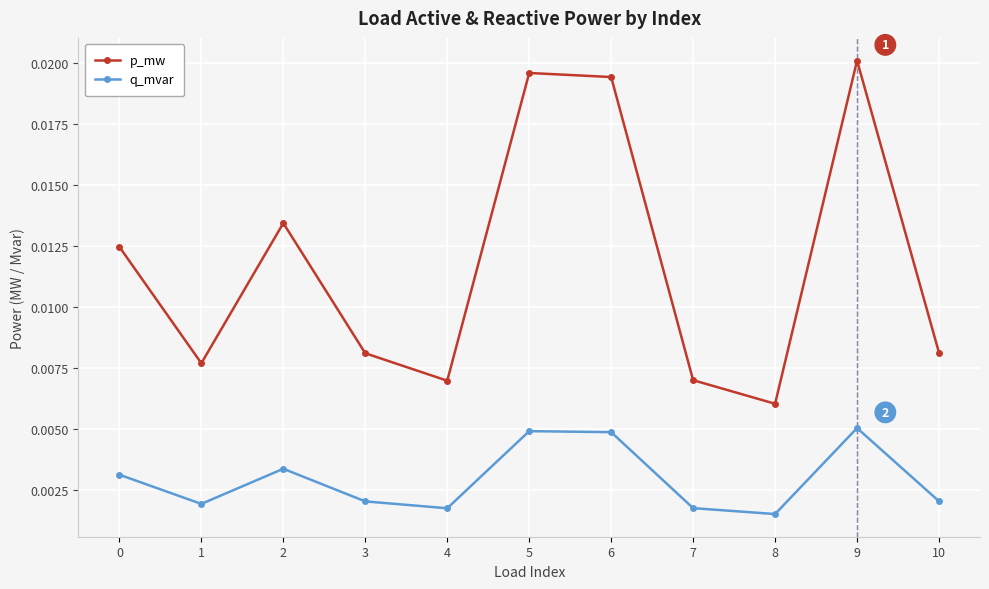

What are all the series names shown in the legend?

p_mw, q_mvar